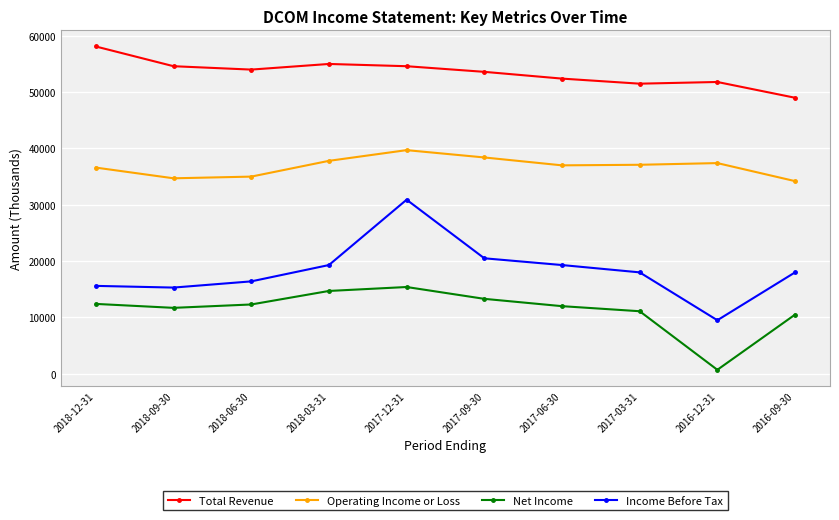

Is it true that Income Before Tax equals 26151 at 2018-09-30?

False